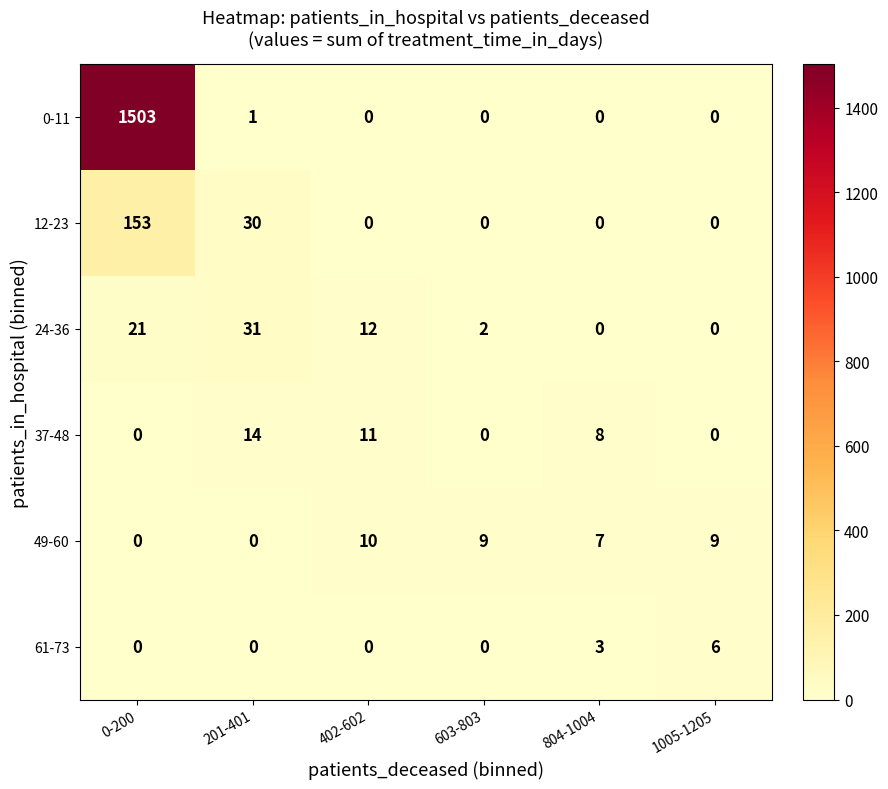

What is the total value across all series at 201-401?

76